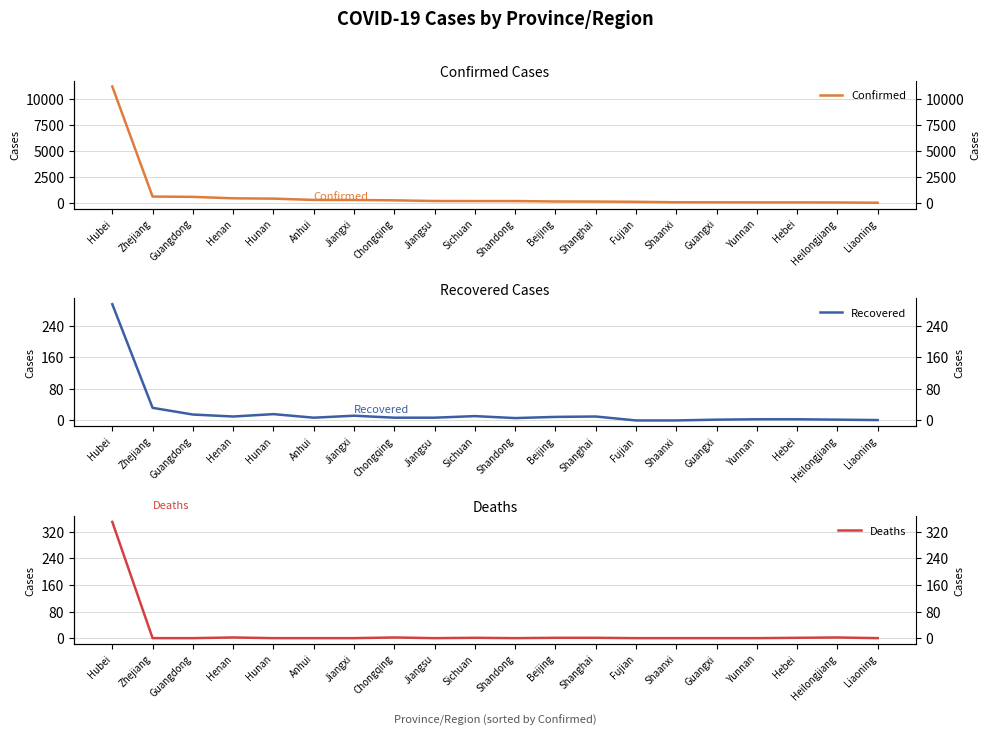

True or false: Confirmed has a value of 919 at Guangdong.

False